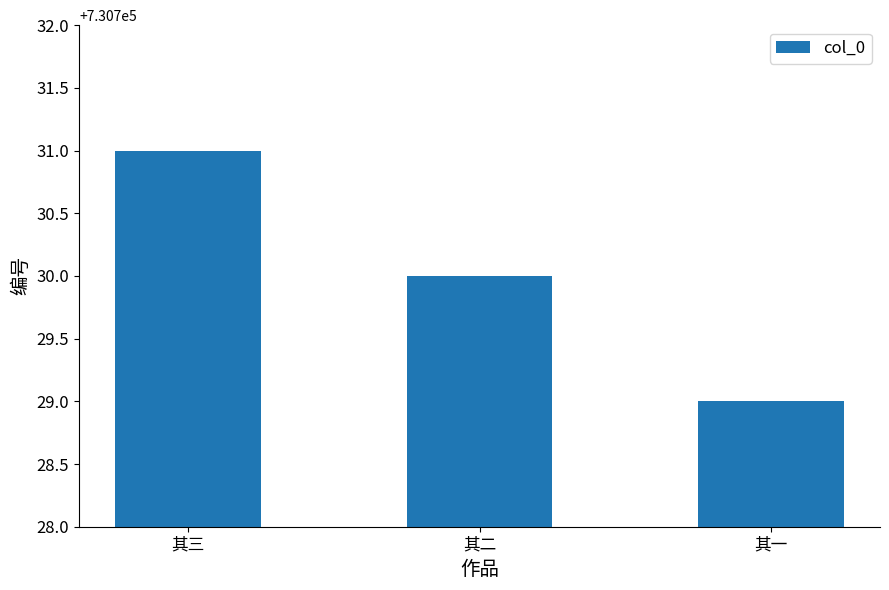

Between 其二 and 其一, which is larger?

其二